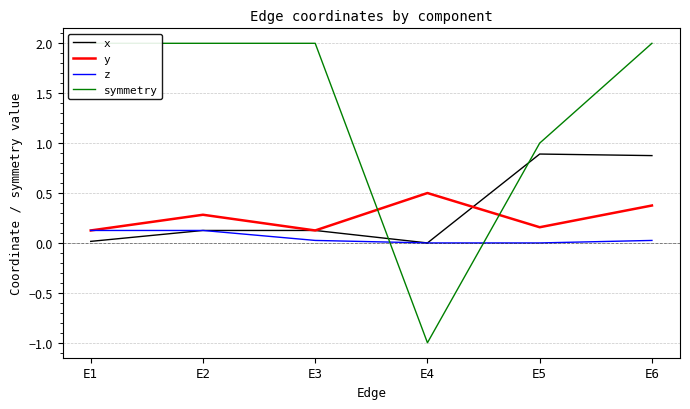

List the series in order of their peak value, lowest first.

z, y, x, symmetry